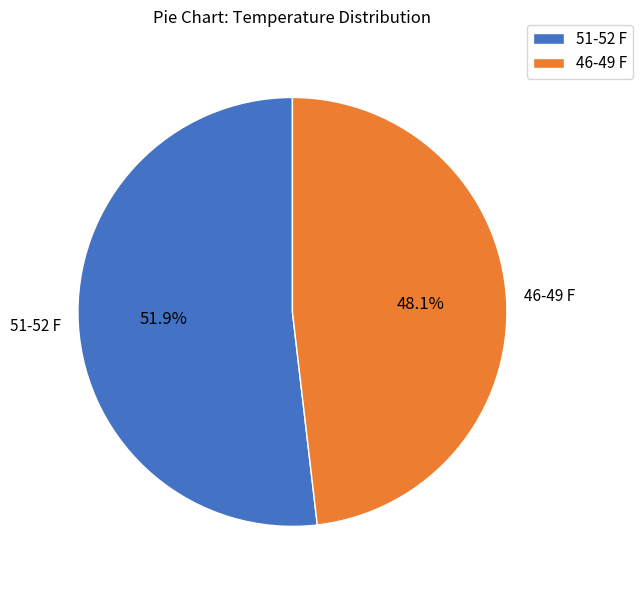

What is the total percentage of 46-49 F and 51-52 F?

100.0%